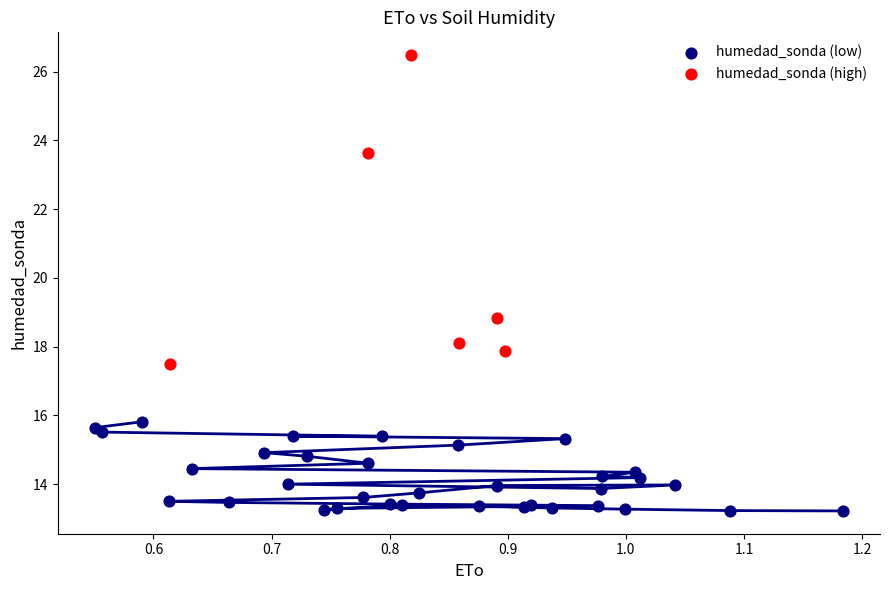

Which series contains the highest Y value?

humedad_sonda (high)